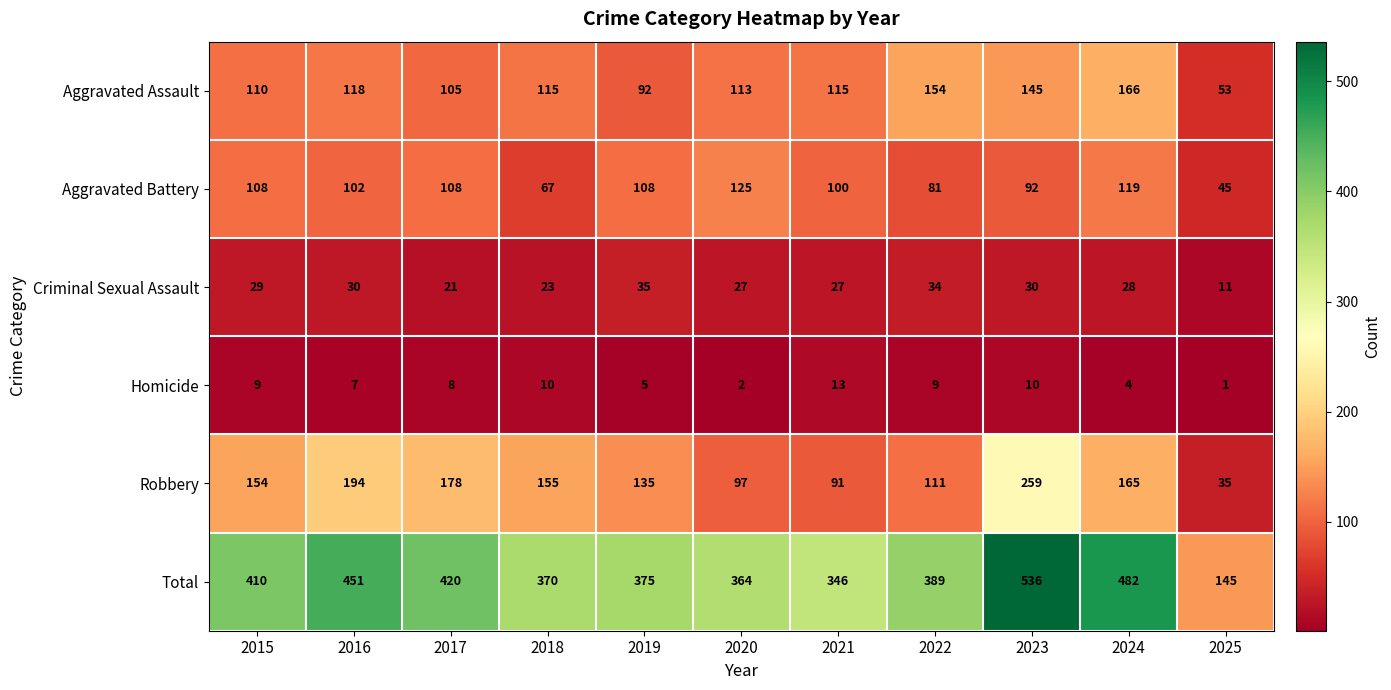

Rank the series by their maximum value, from lowest to highest.

Homicide, Criminal Sexual Assault, Aggravated Battery, Aggravated Assault, Robbery, Total